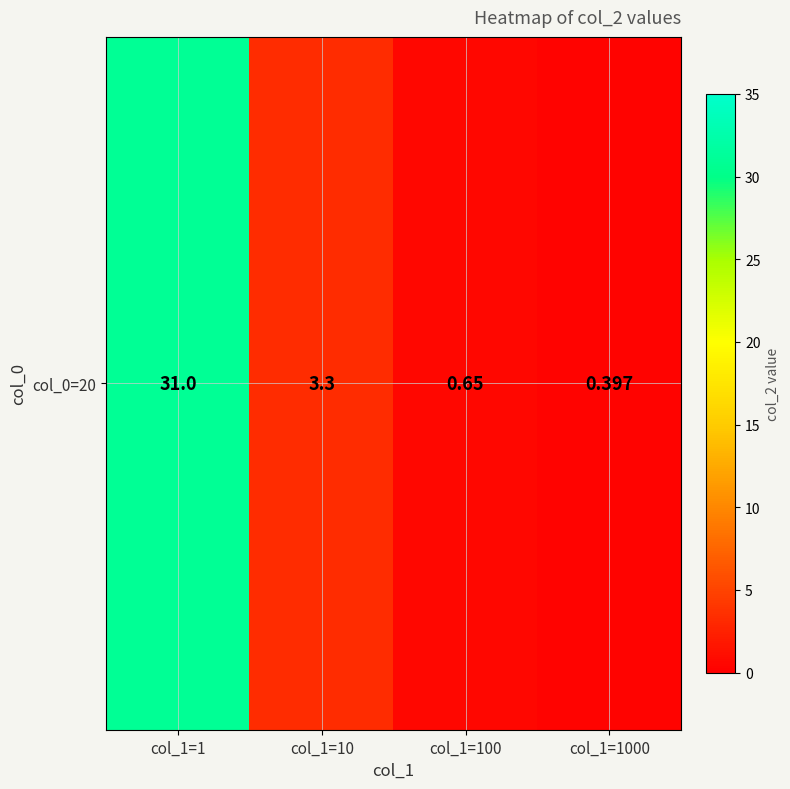

What is the difference between the maximum and minimum values?

30.6